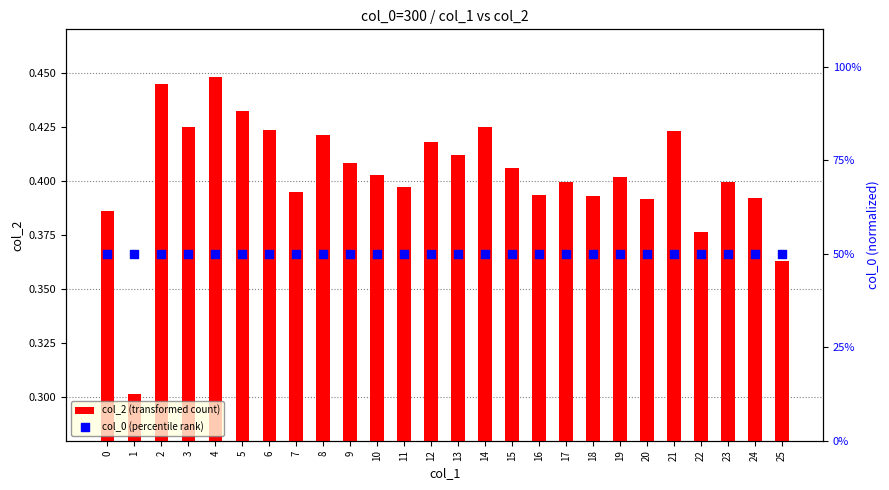

At which category is the sum across all series the highest?

4